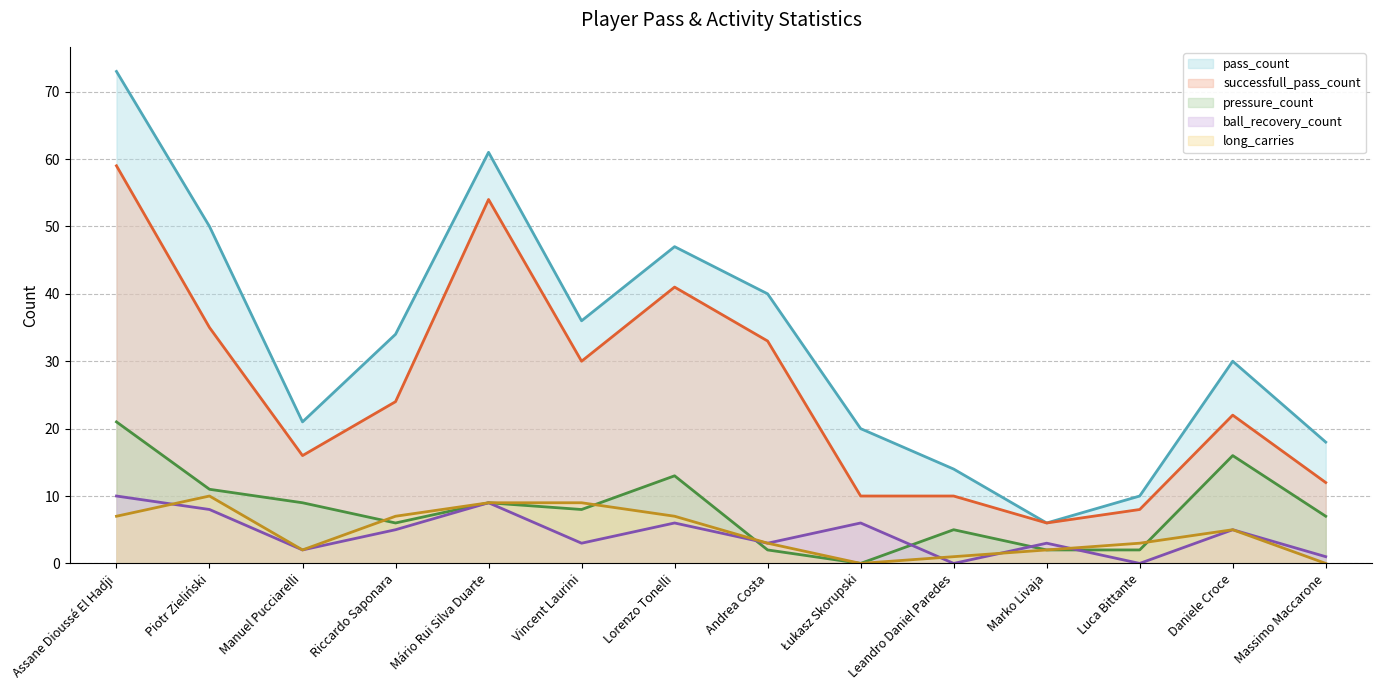

The value of ball_recovery_count at Daniele Croce is 5. True or false?

True